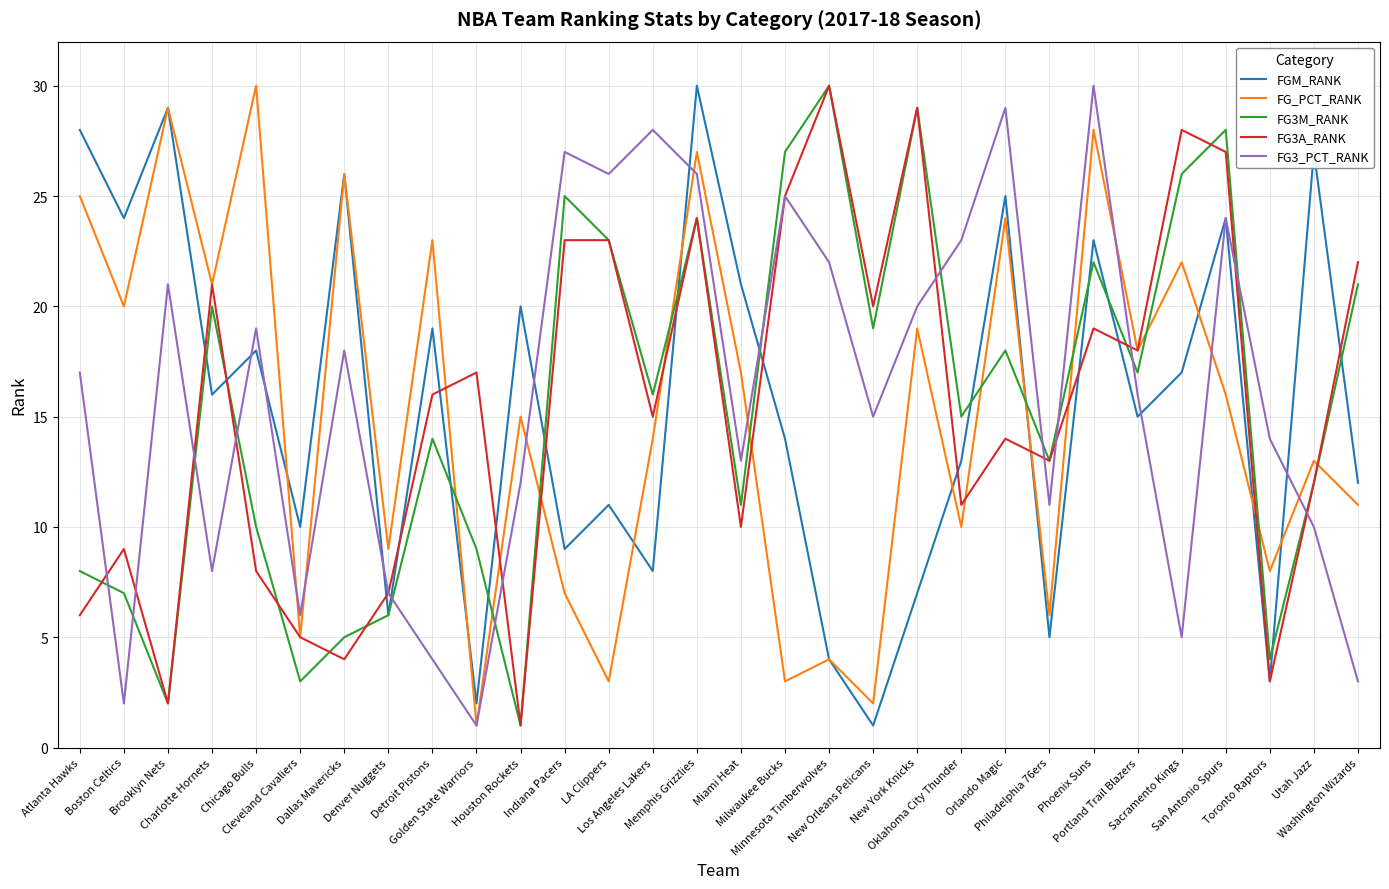

Is it true that FG3A_RANK equals 15 at Los Angeles Lakers?

True